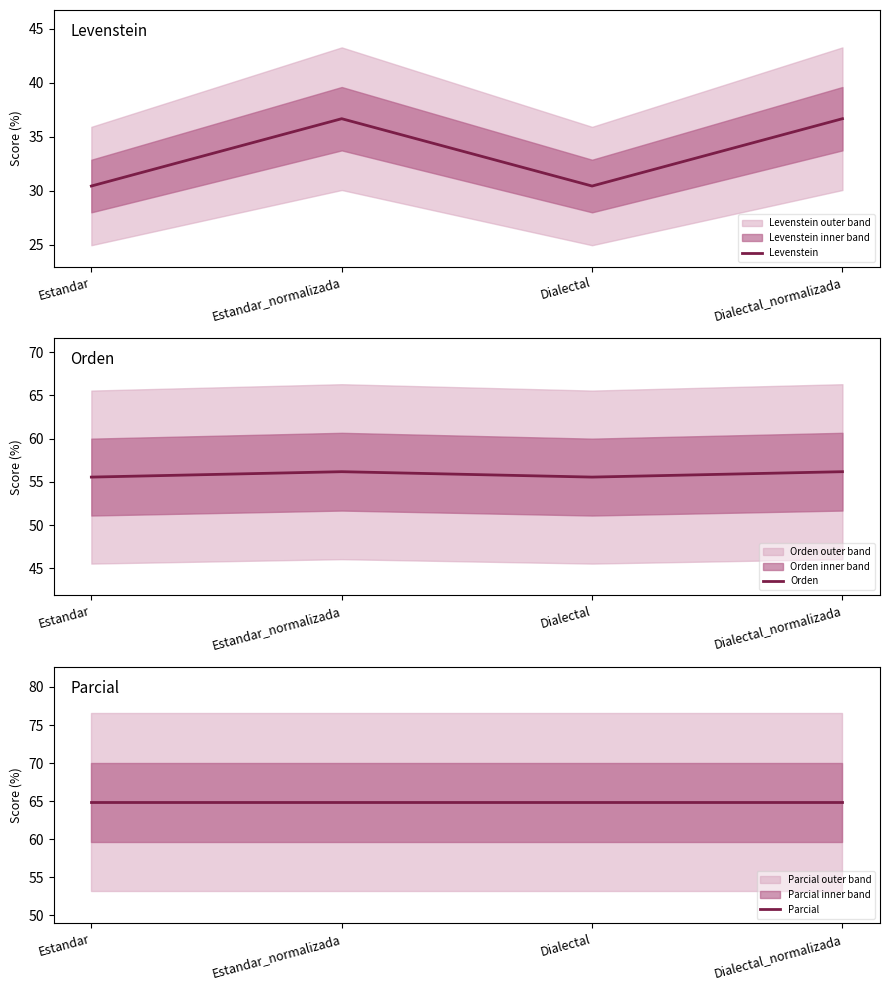

What is the total value across all series at Dialectal?

150.9